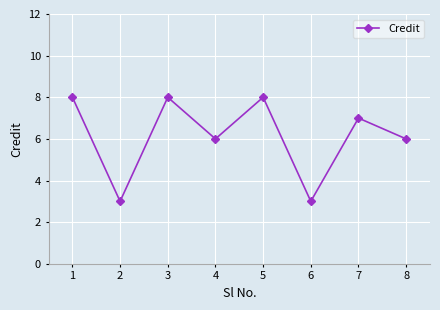

How many values are between 6 and 8?

6